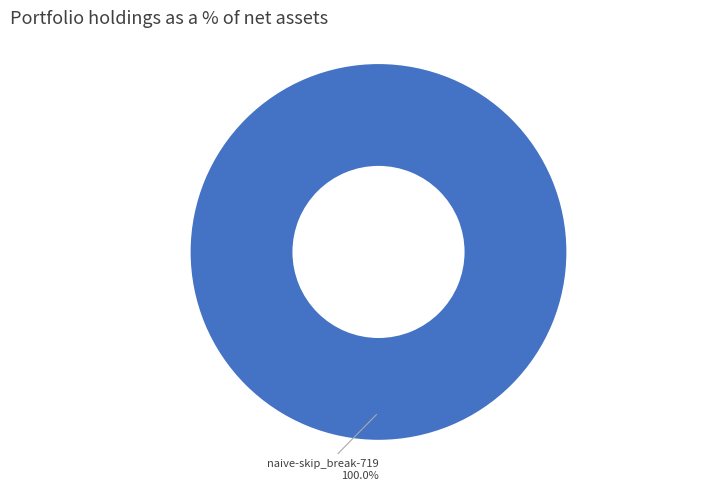

Does any single category account for the majority?

Yes